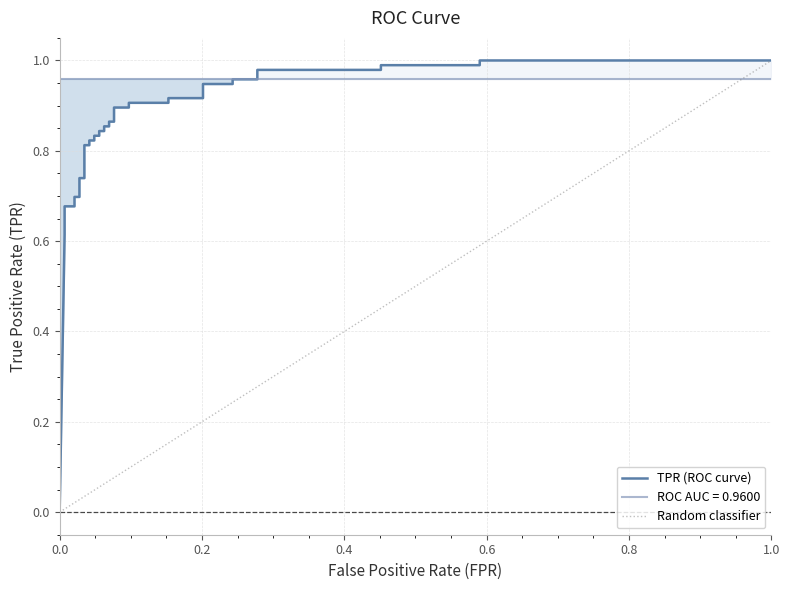

Which has a higher value, 6 or 30?

30